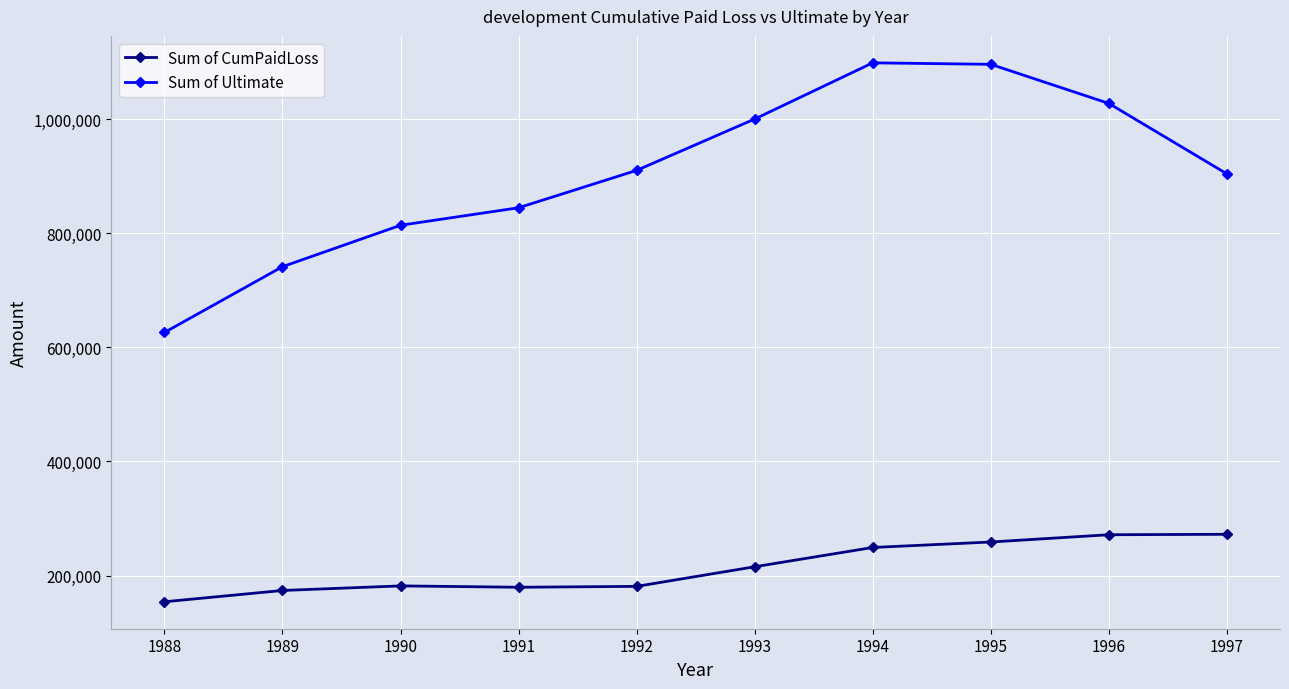

What is the value of the Sum of Ultimate point at the 7th from the left?

1098774.6